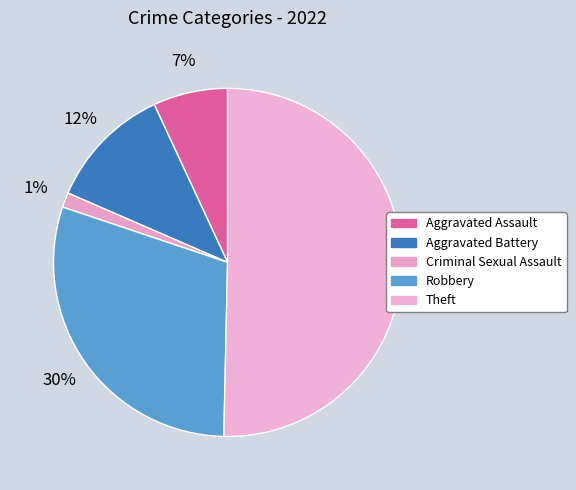

What is the smallest slice in the pie chart?

Criminal Sexual Assault